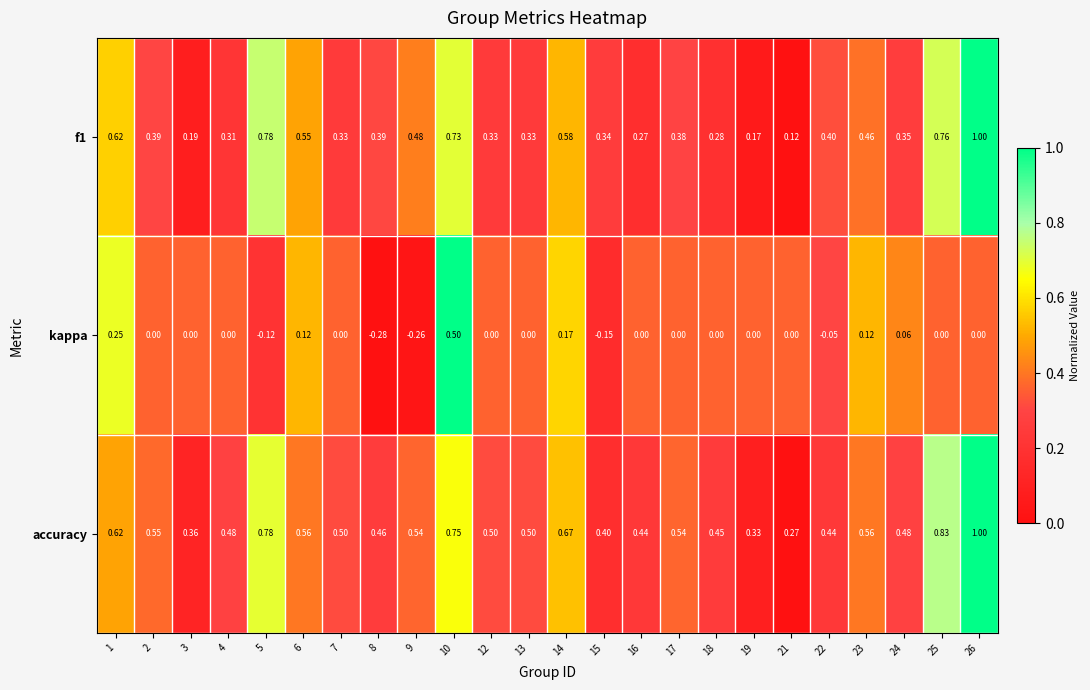

At which category is the sum across all series the highest?

26